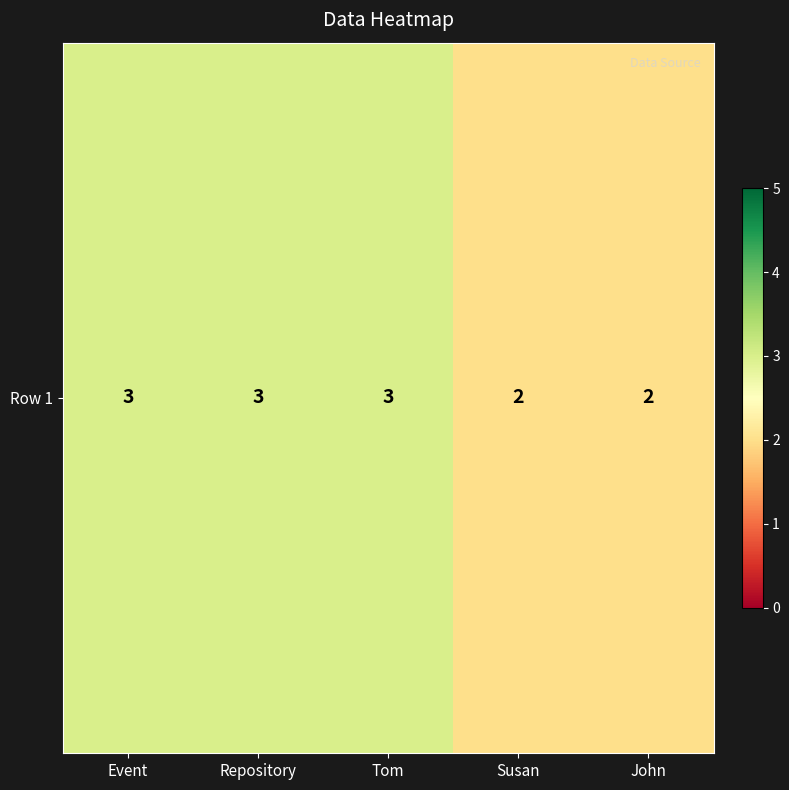

Which label corresponds to the largest value in the chart?

Event